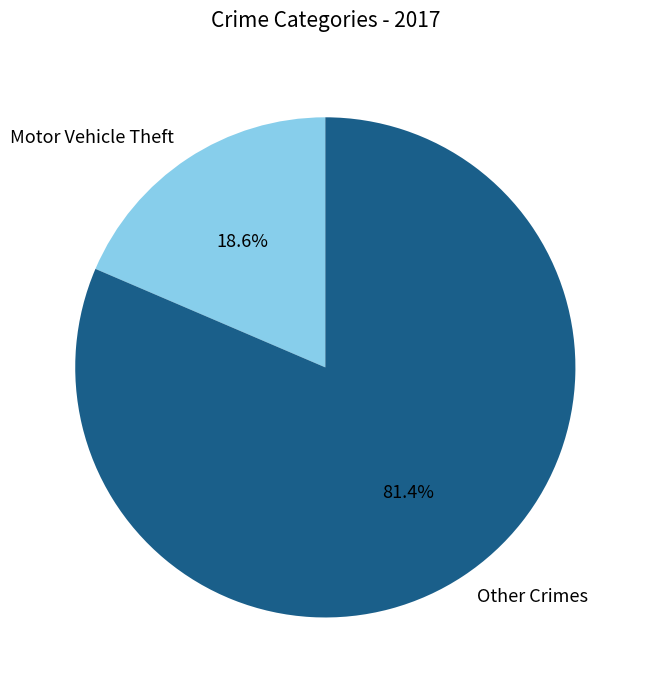

True or false: Motor Vehicle Theft accounts for 19% of the total.

True